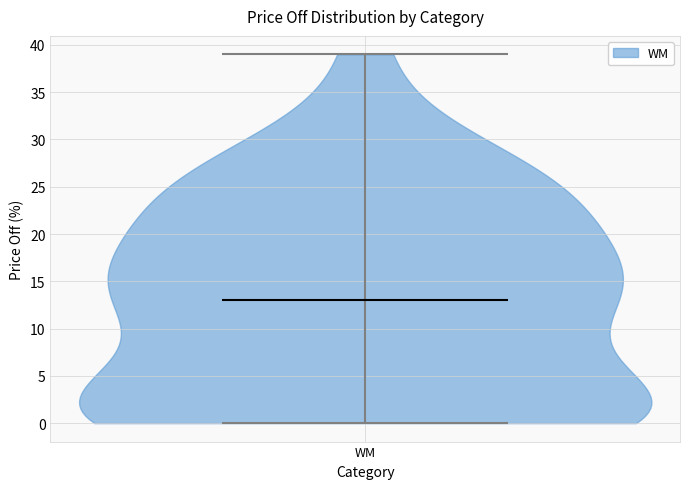

What is the highest point the violin for WM reaches on the y-axis? The values are not printed on the chart, so give them approximately, as read against the axis.

39